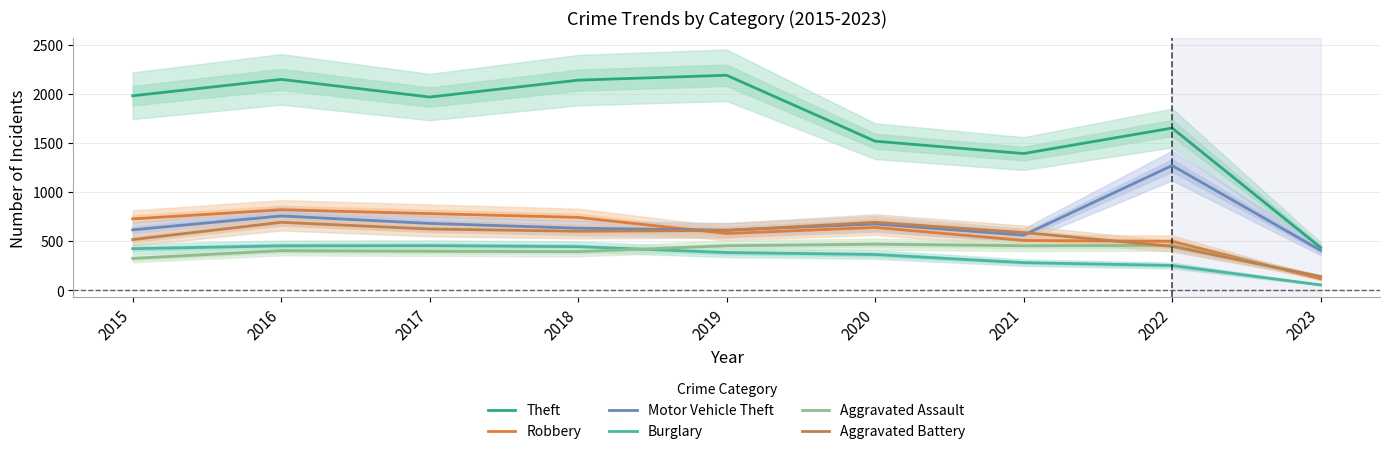

What is the difference between the Aggravated Battery values at 2021 and 2016?

104